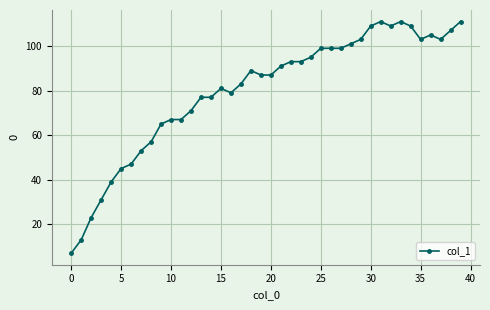

What is the sum of all values?

3196